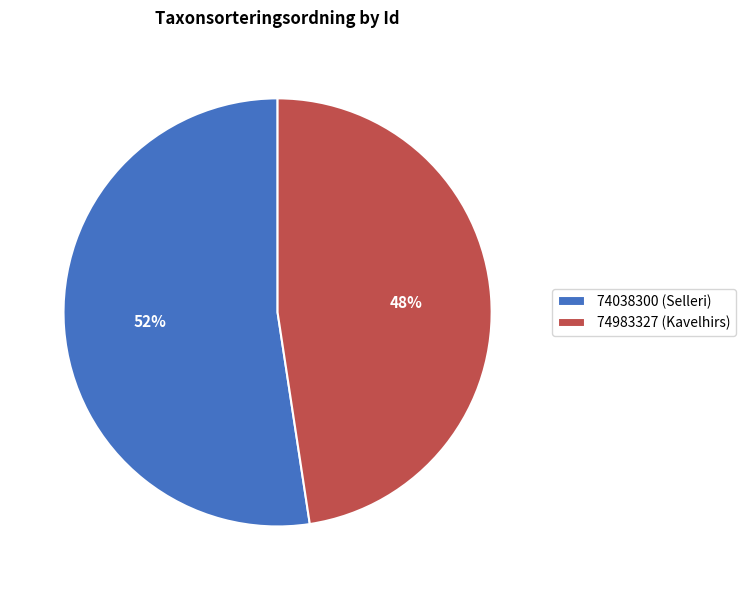

Which slice is the largest?

74038300 (Selleri)